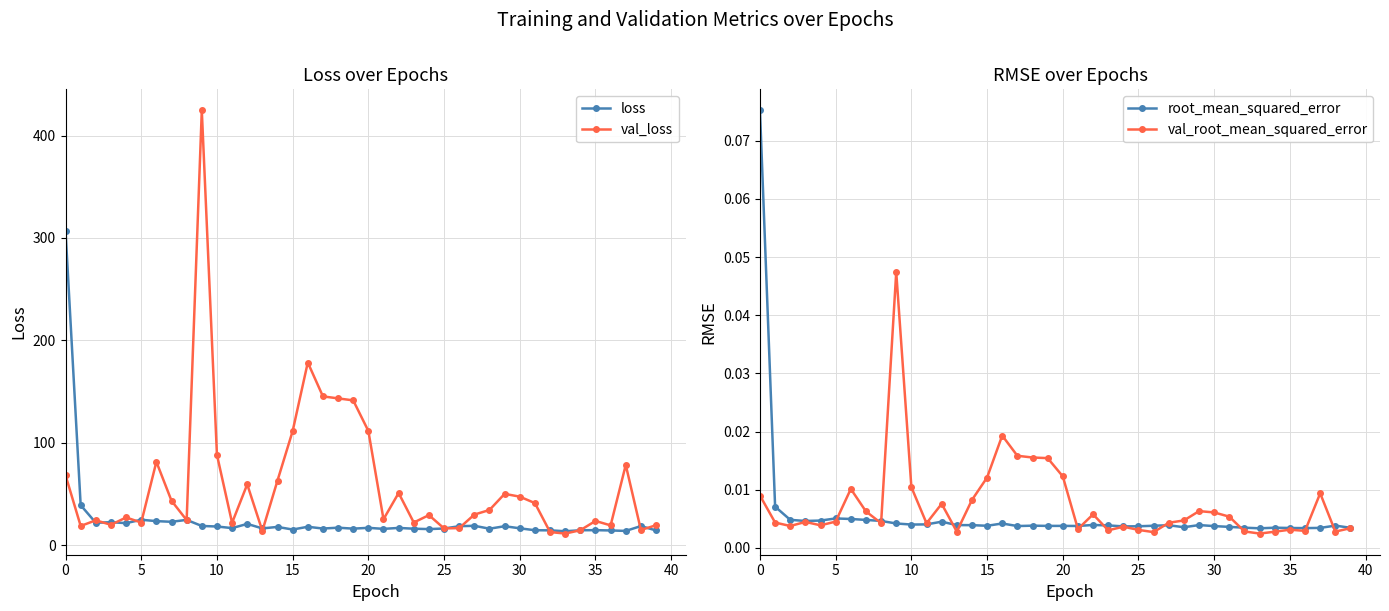

What is the highest value of the val_loss series?

424.5